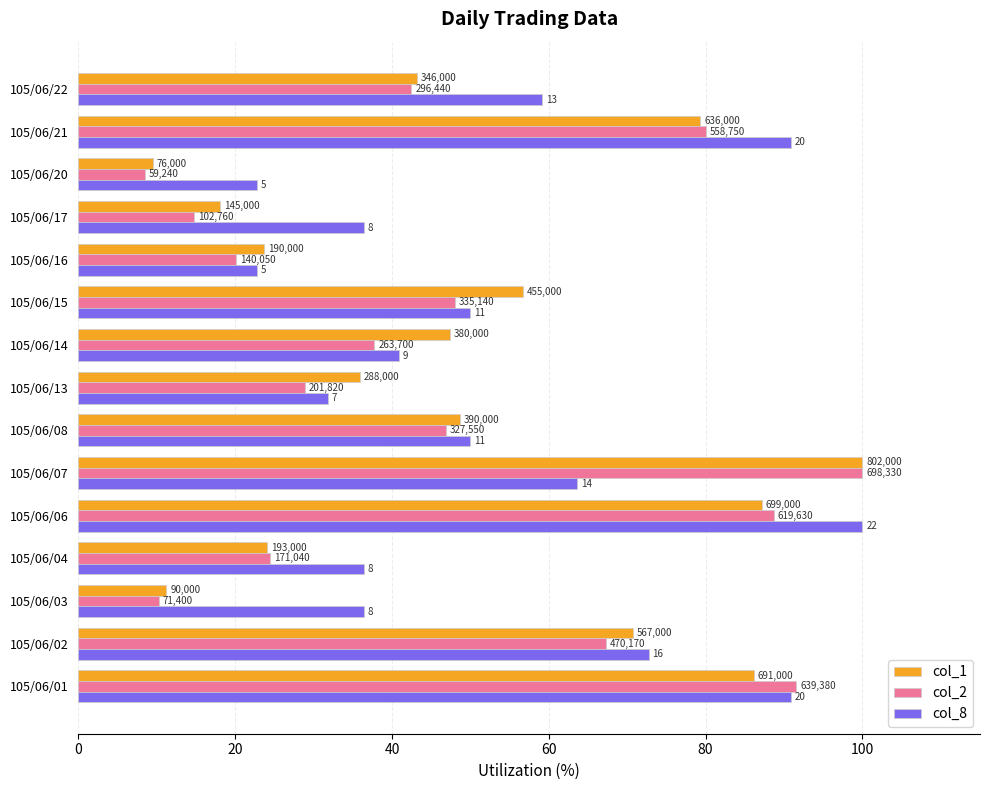

What are all the series names shown in the legend?

col_1, col_2, col_8